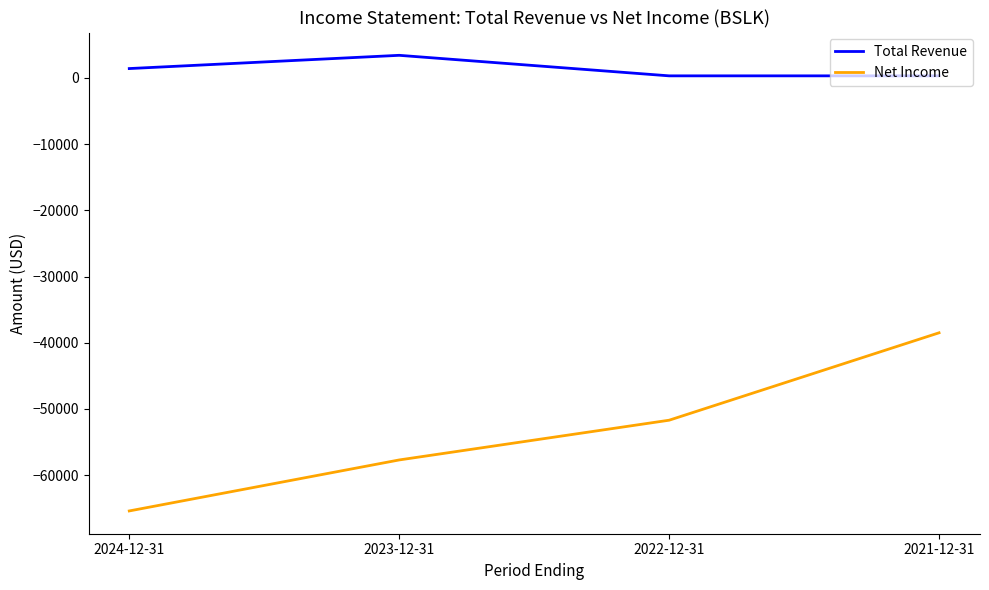

Which category has the lowest value in the Net Income series?

2024-12-31